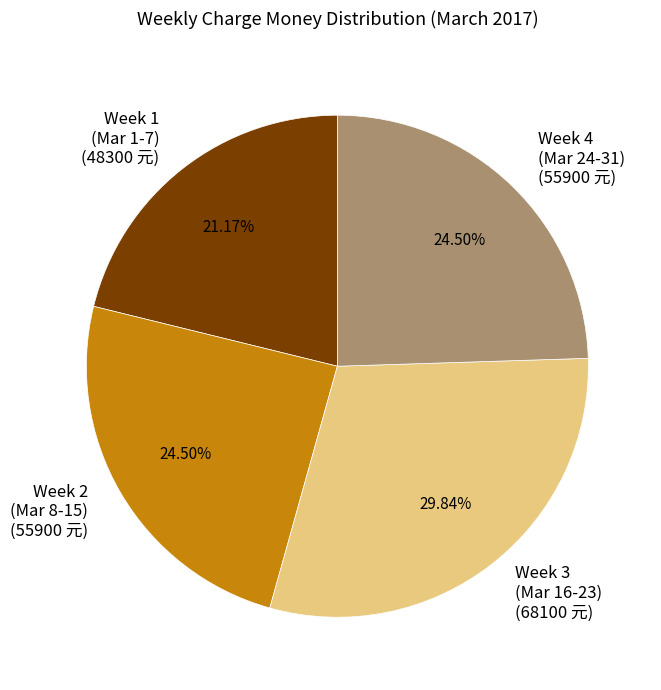

Do Week 1 (Mar 1-7) (48300 元) and Week 3 (Mar 16-23) (68100 元) together represent more than half of the pie?

Yes